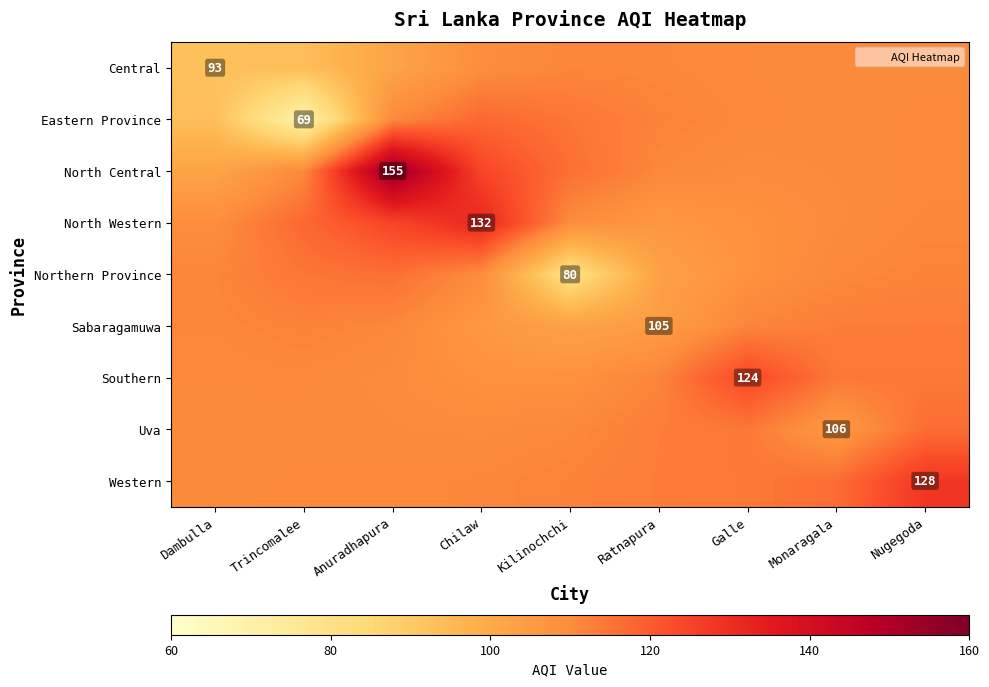

At which category does the chart reach its peak across all series?

Anuradhapura